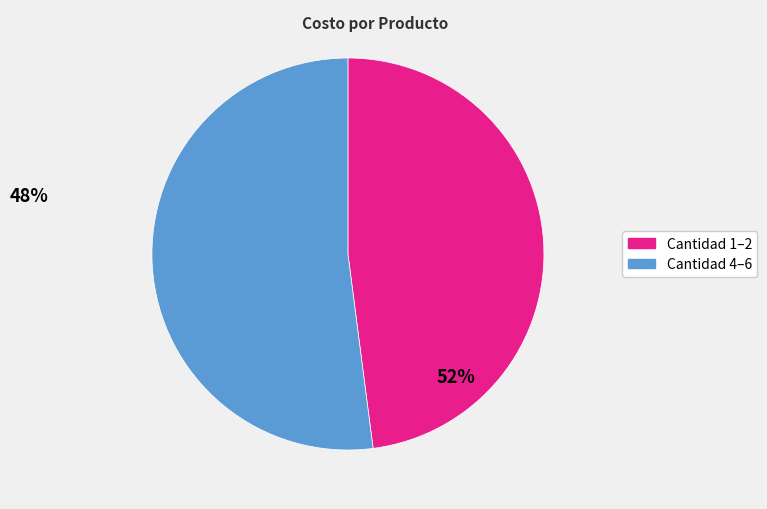

Does any single category account for the majority?

Yes